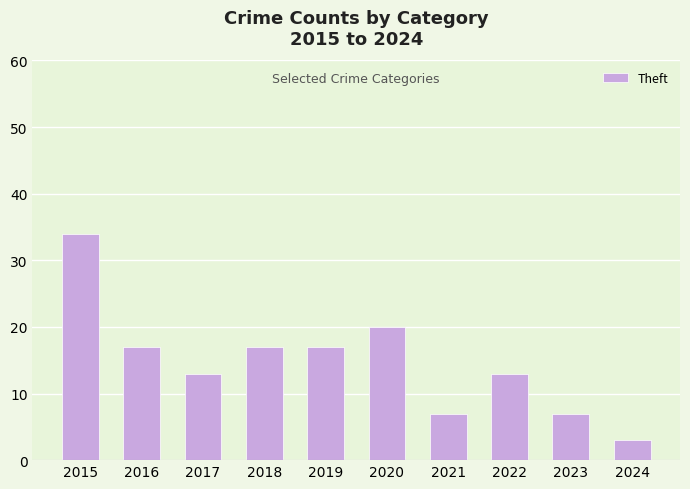

True or false: the data shows 18 at 2022.

False